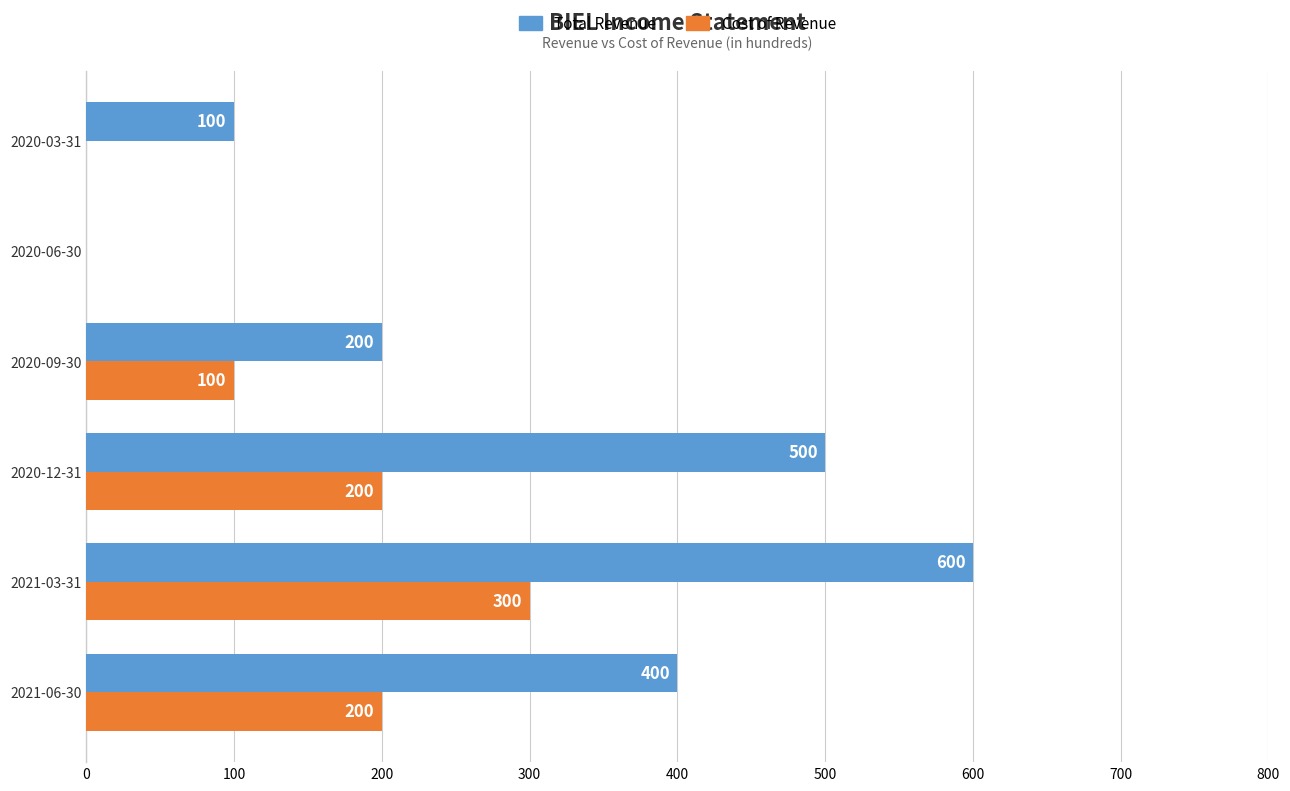

At which label does Total Revenue reach its peak?

2021-03-31